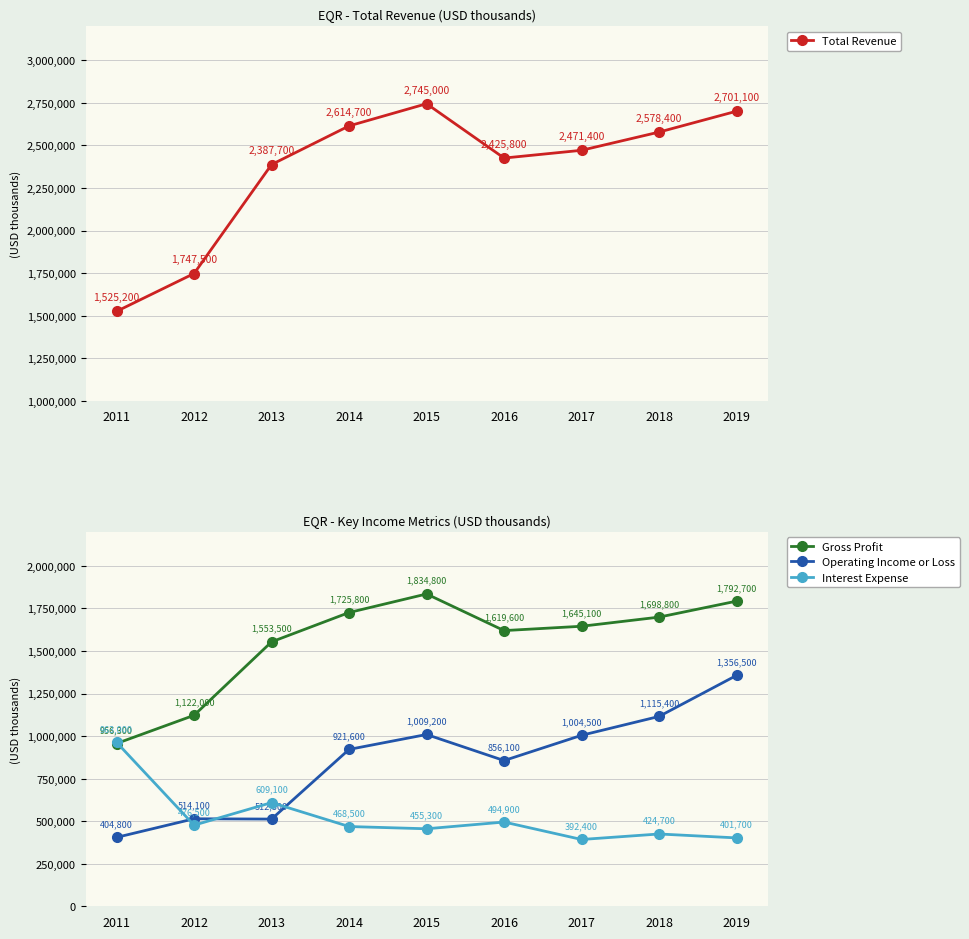

What is the value of the Interest Expense point at the 5th from the left?

455300